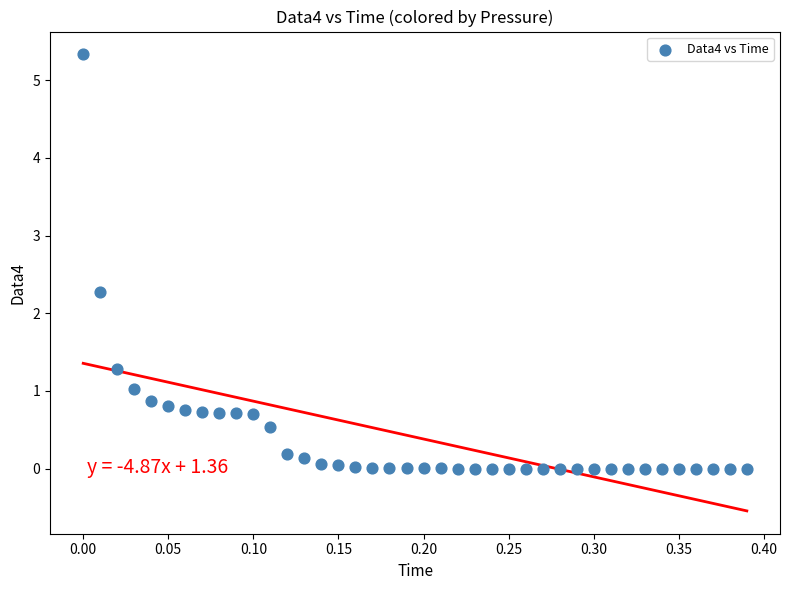

What Y value in the scatter plot is closest to 2?

2.3